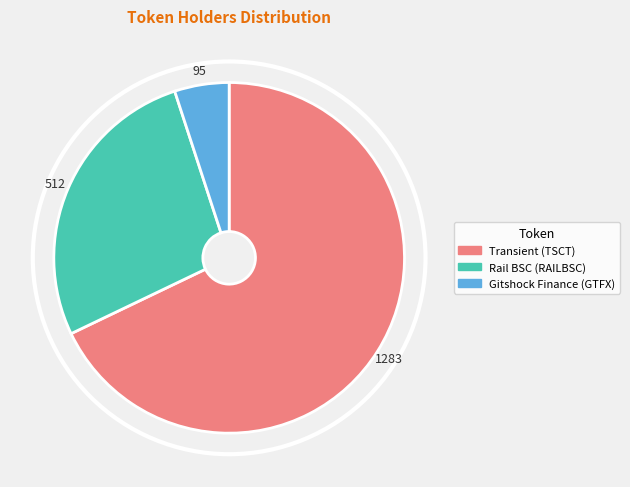

Do Rail BSC (RAILBSC) and Transient (TSCT) together represent more than half of the pie?

Yes